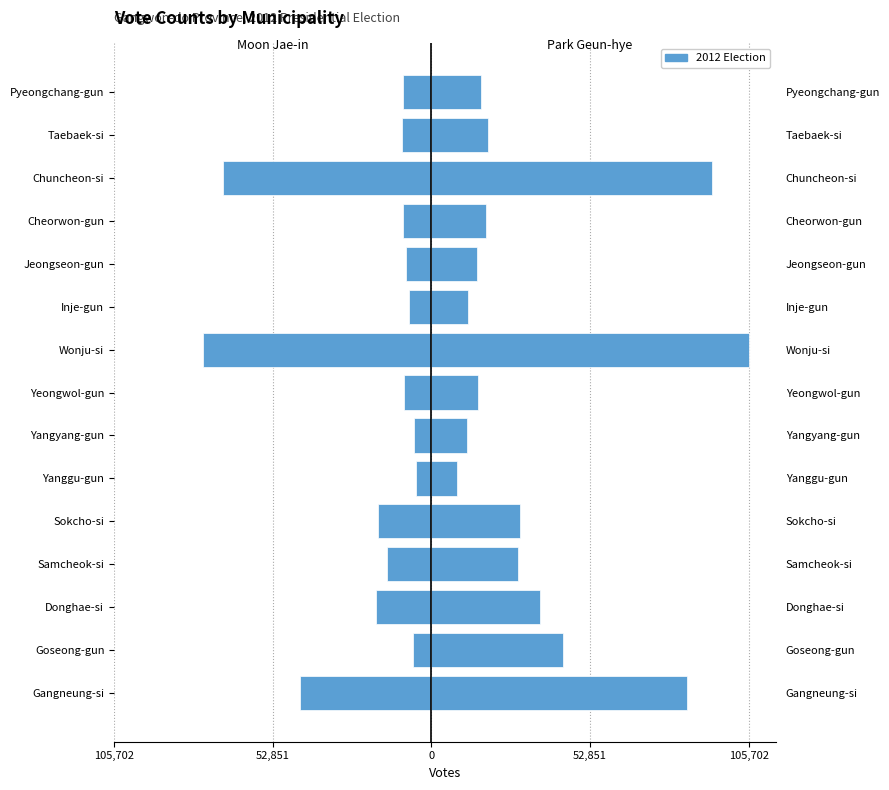

Is it true that Moon Jae-in (moon) equals -9245 at Goseong-gun?

False